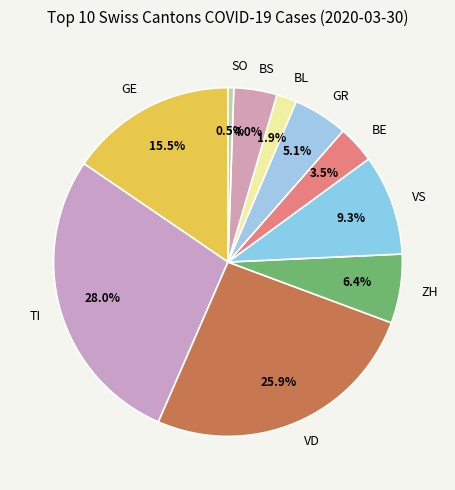

Does ZH account for over 50% of the chart?

No